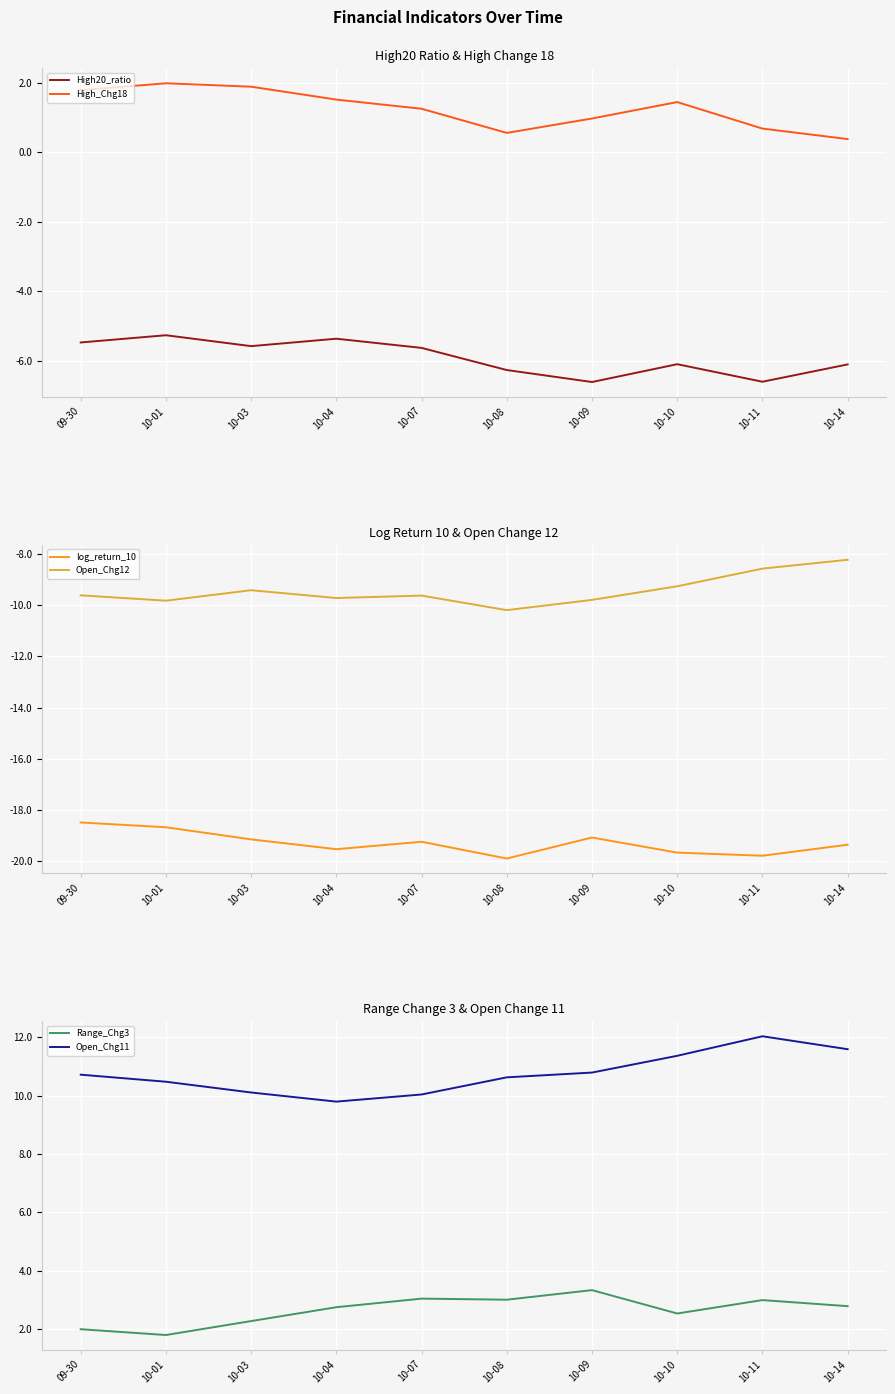

What is the minimum value for High_Chg18?

0.4